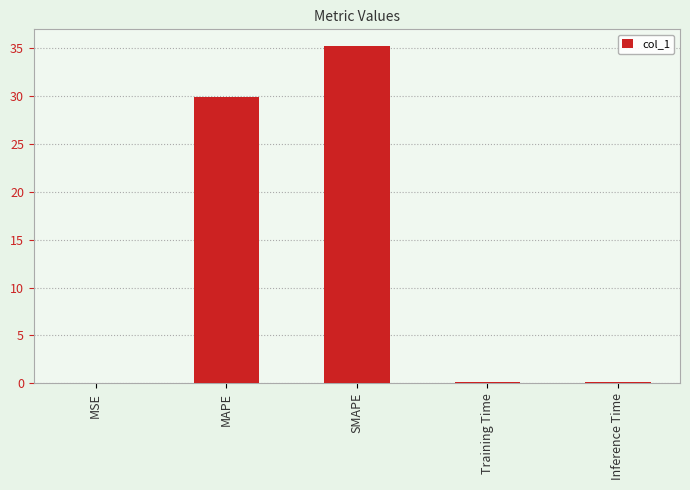

The chart shows a value of 0.0 at MSE. True or false?

True